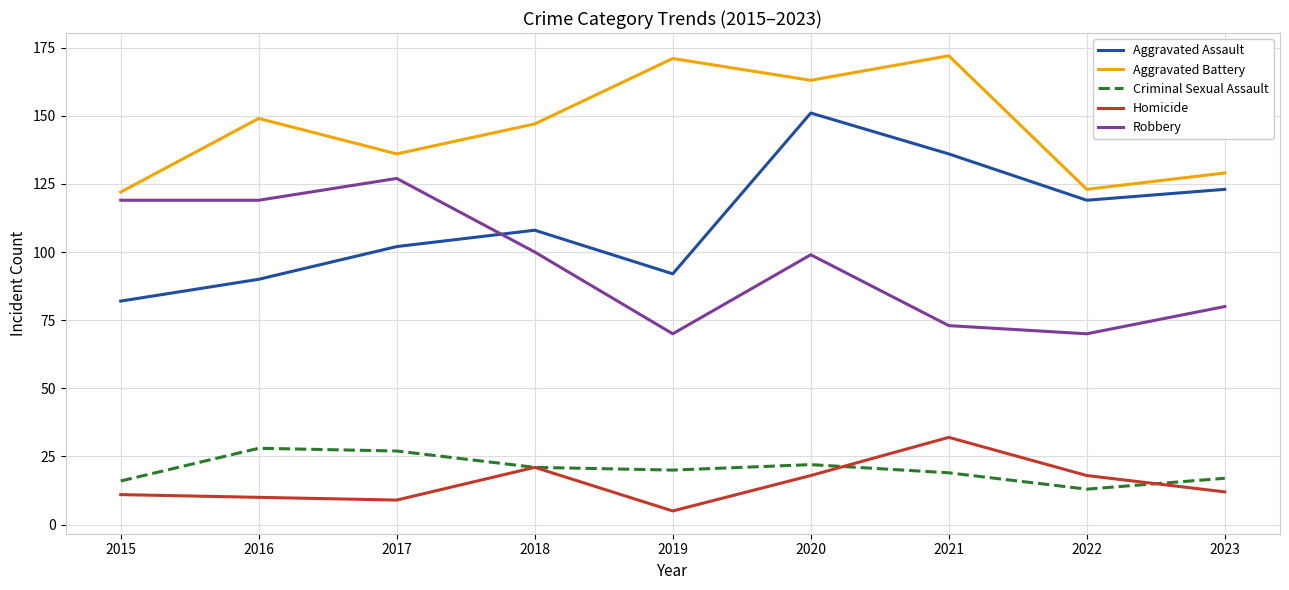

Reading left to right, what are all the values shown in this chart?

Aggravated Assault: 82	90	102	108	92	151	136	119	123
Aggravated Battery: 122	149	136	147	171	163	172	123	129
Criminal Sexual Assault: 16	28	27	21	20	22	19	13	17
Homicide: 11	10	9	21	5	18	32	18	12
Robbery: 119	119	127	100	70	99	73	70	80